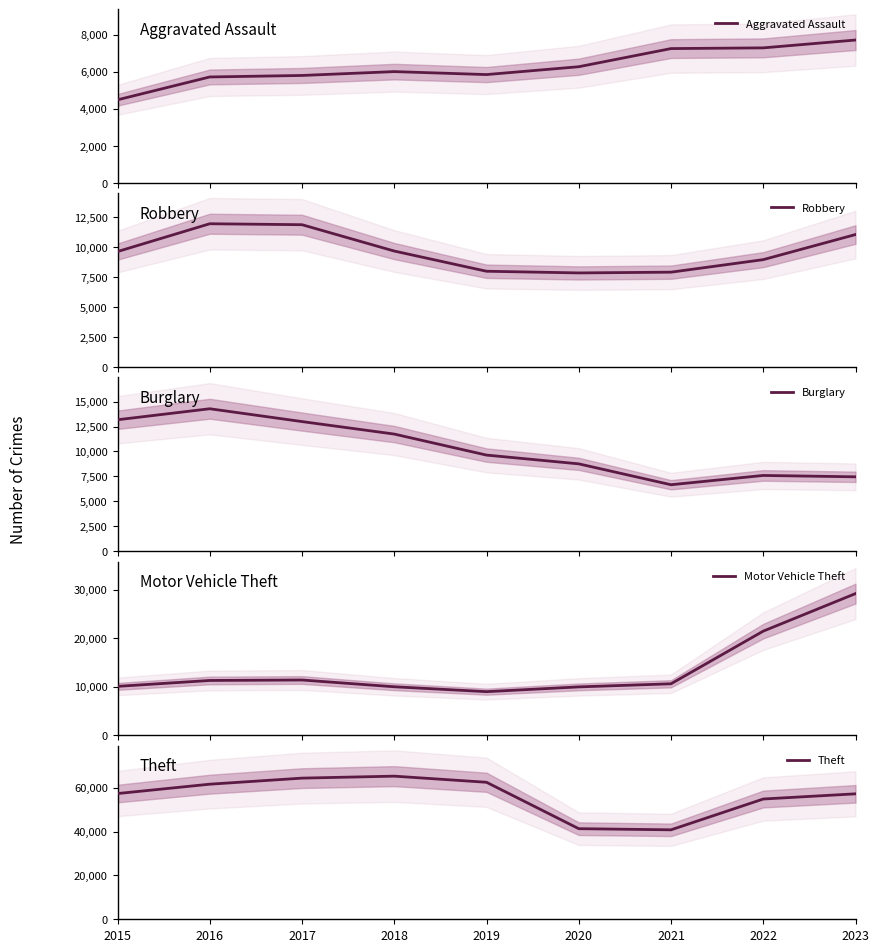

What is the difference between the maximum and minimum values in the Robbery series?

4105